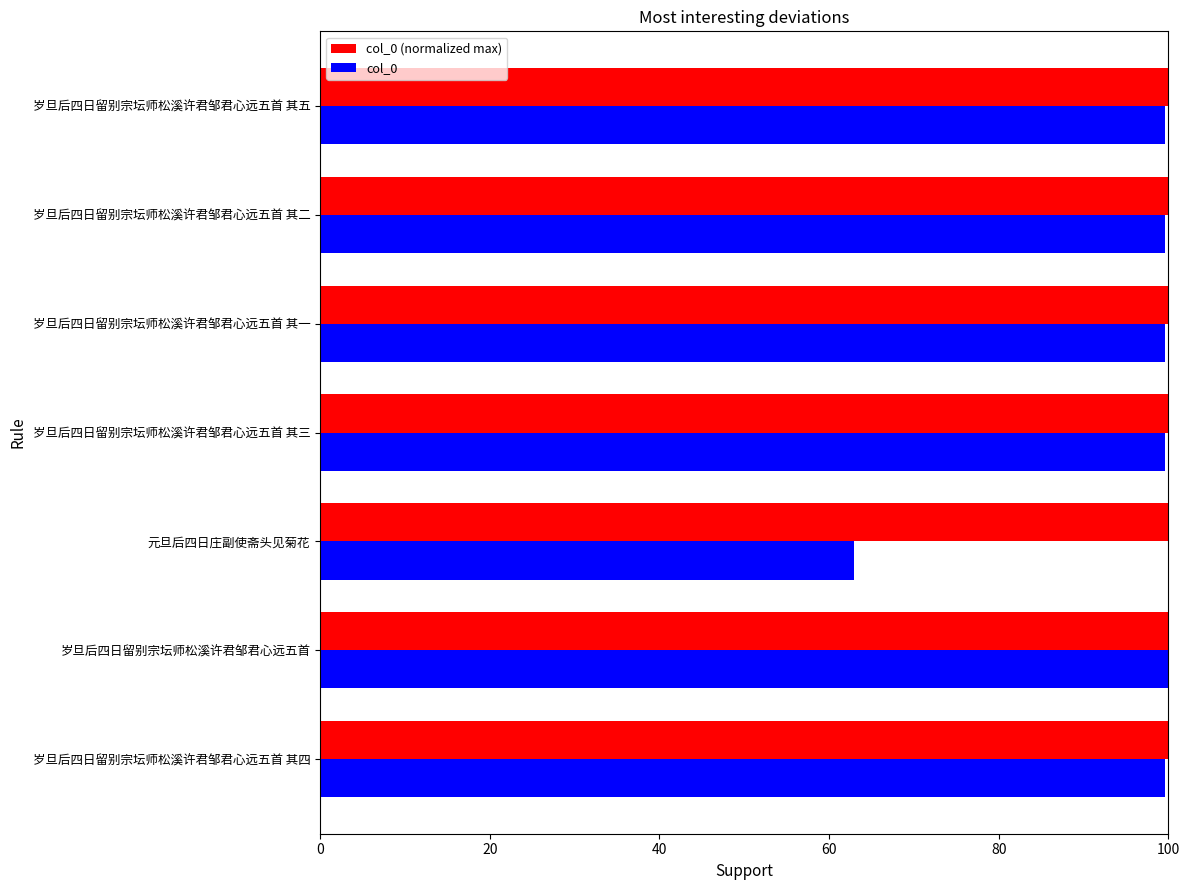

Is it true that col_0 equals 99.6 at 岁旦后四日留别宗坛师松溪许君邹君心远五首 其二?

True